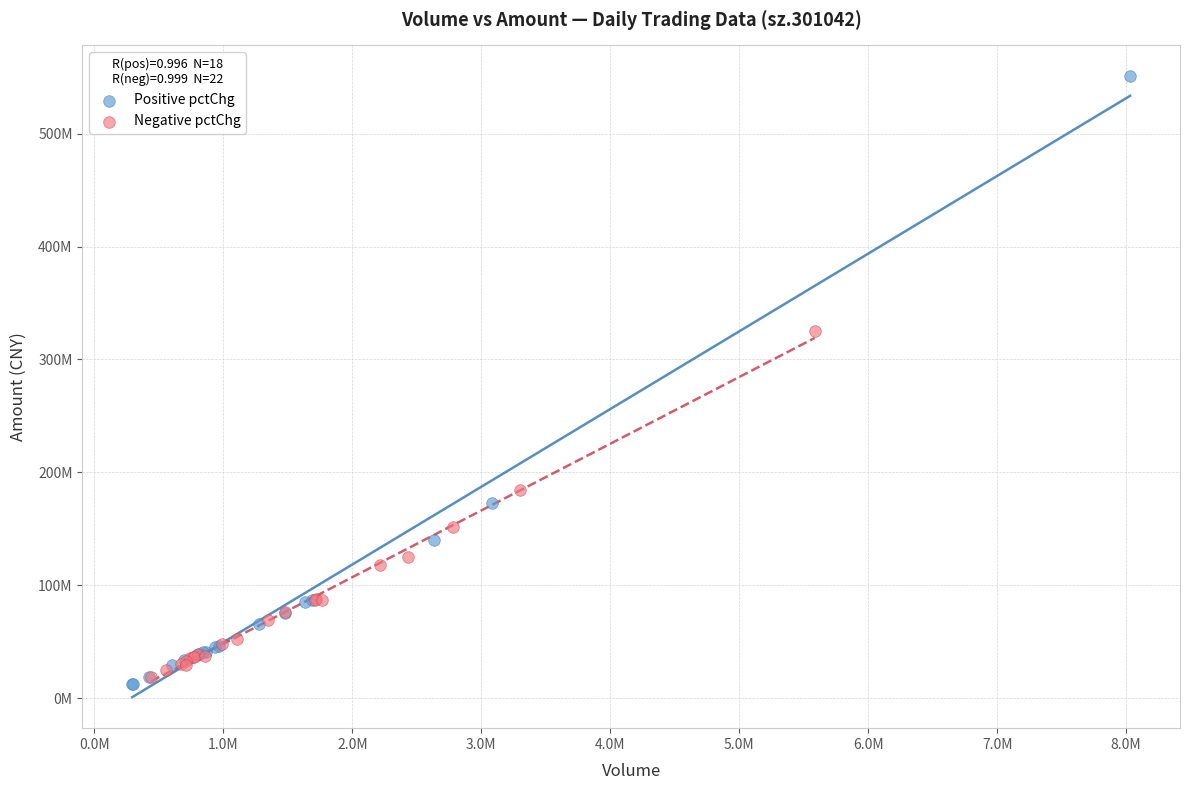

Which series contains the highest Y value?

Positive pctChg